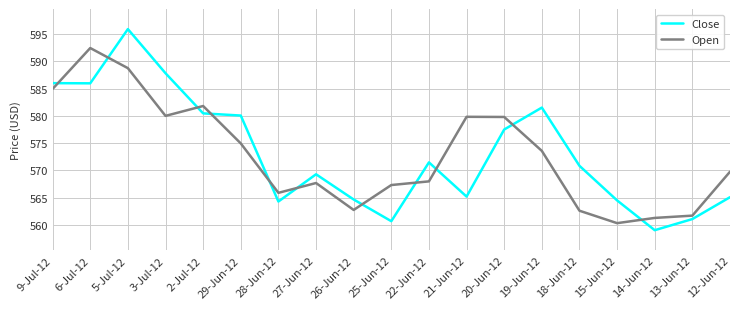

The value of Close at 29-Jun-12 is 580.1. True or false?

True